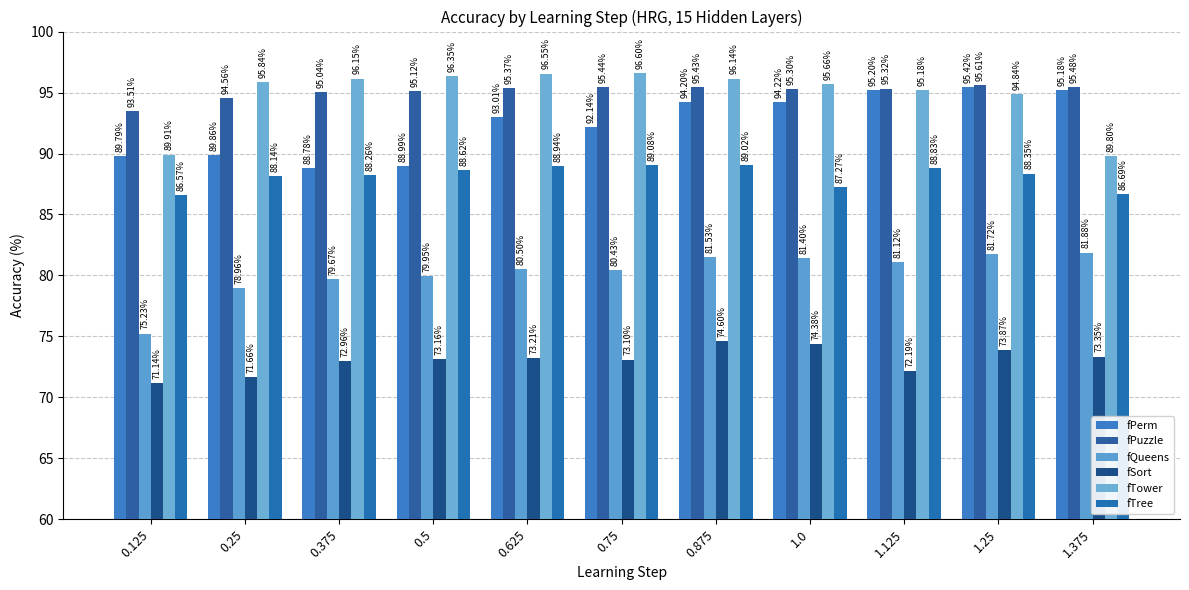

How many bars are there in total?

66